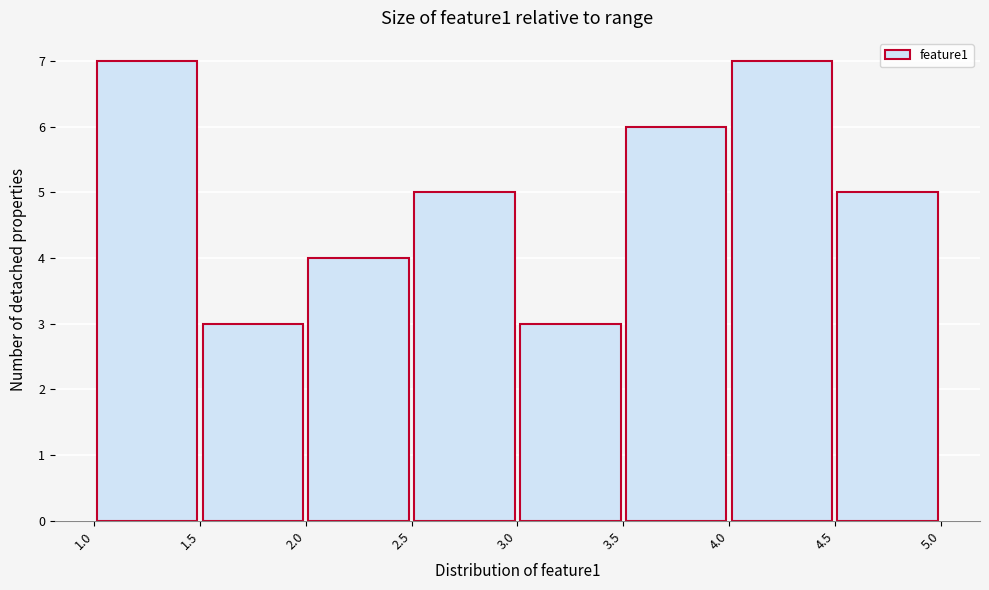

How tall is the bar that spans 3.0 to 3.5 on the x-axis? The values are not printed on the chart, so give them approximately, as read against the axis.

3